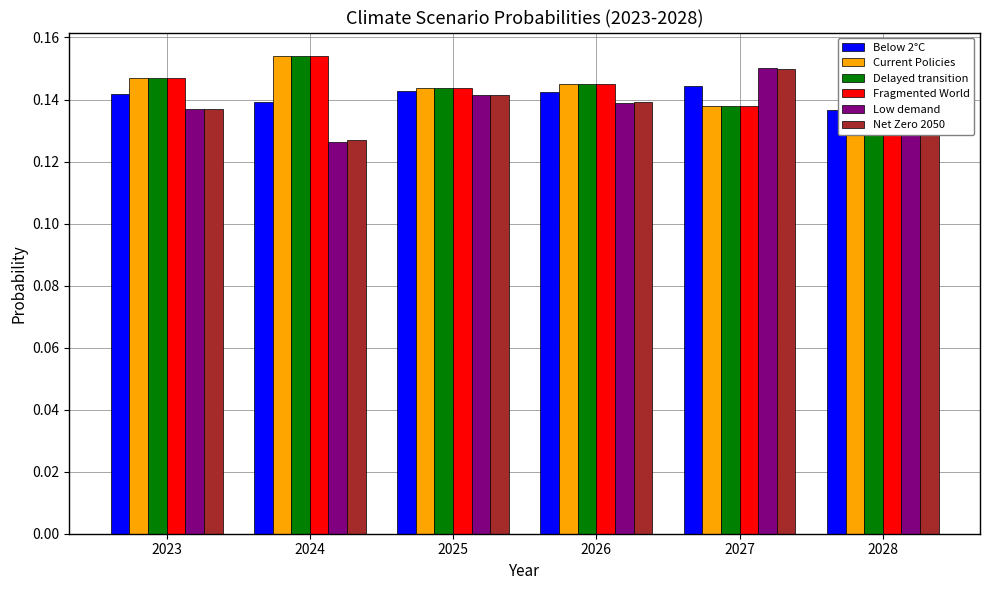

How many groups of bars are there?

6